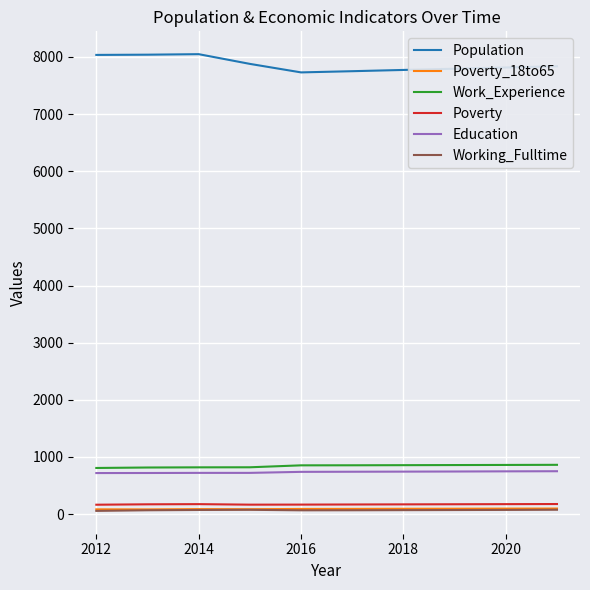

What is the greatest value displayed?

8049